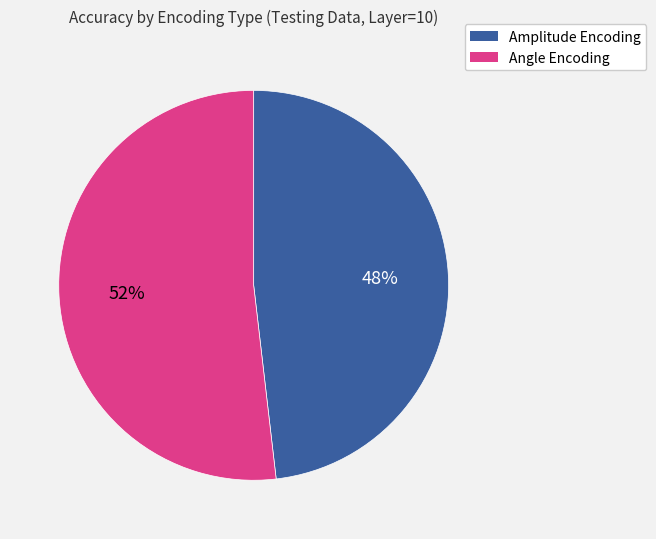

What is the majority slice?

Angle Encoding